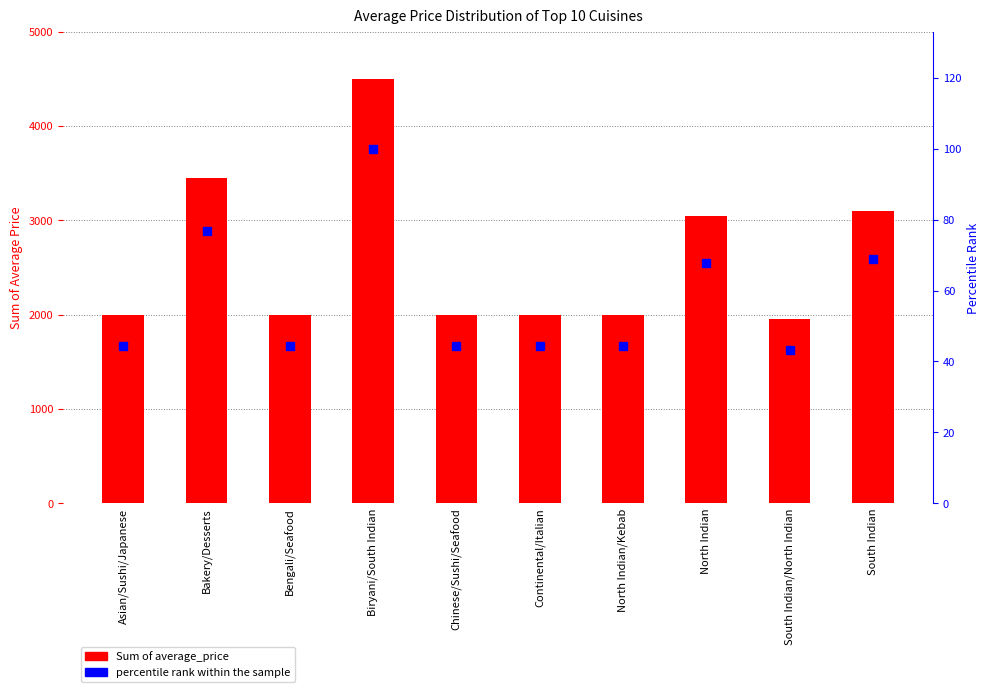

Which series has the largest range (max minus min)?

Sum of average_price